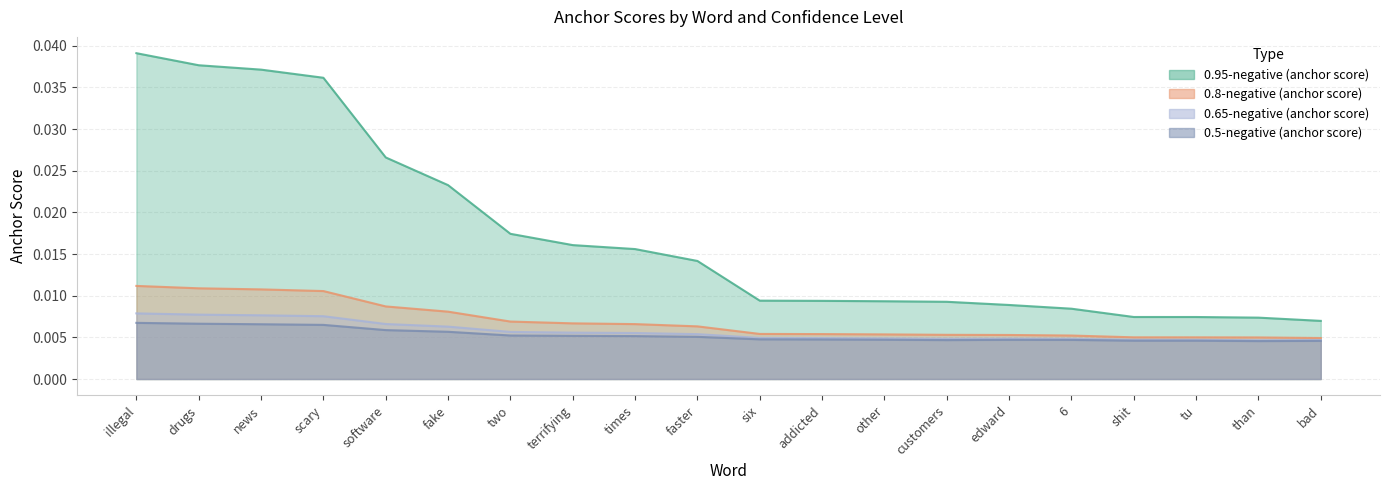

True or false: 0.8-negative (anchor score) and 0.95-negative (anchor score) cross at least once.

False